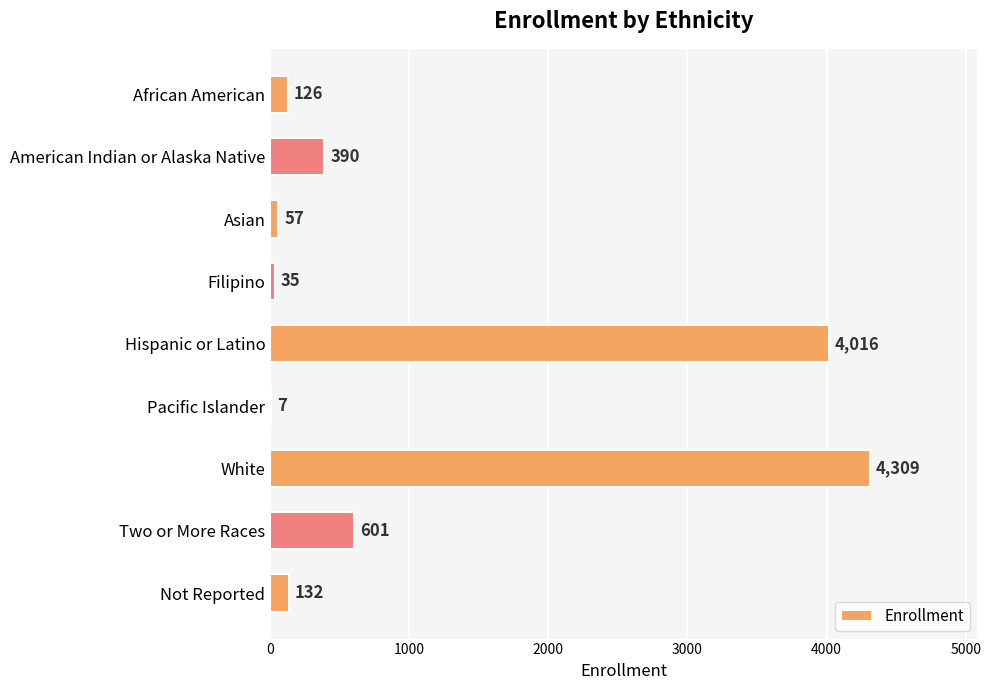

What is the sum of all values?

9673